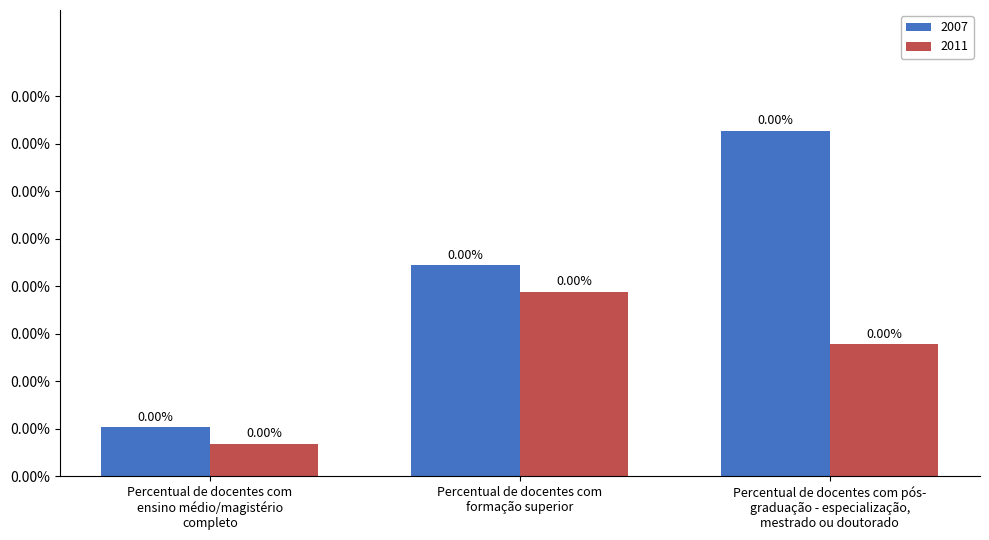

What are all the series names shown in the legend?

2007, 2011